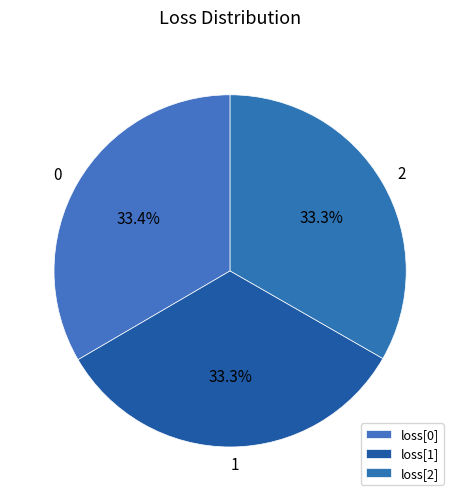

Count the number of slices in the pie.

3